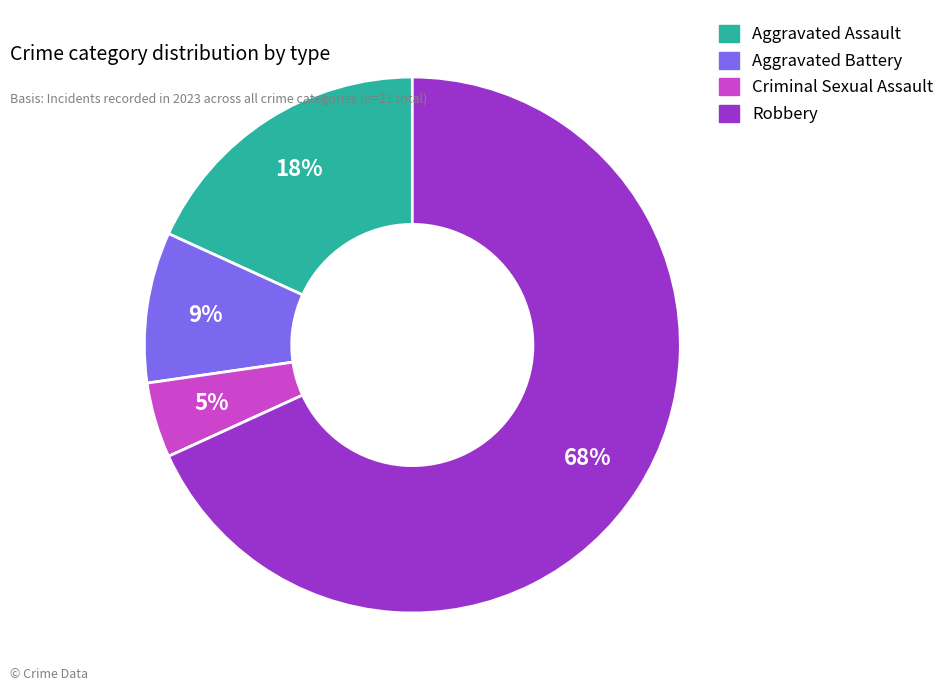

To the nearest percent, what is the combined percentage of Aggravated Battery and Aggravated Assault?

27%